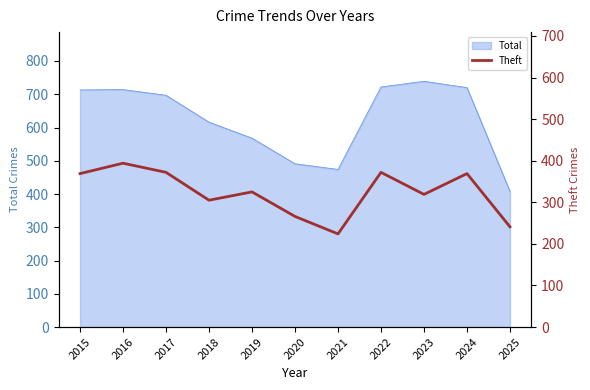

How many lines are shown in the chart?

1